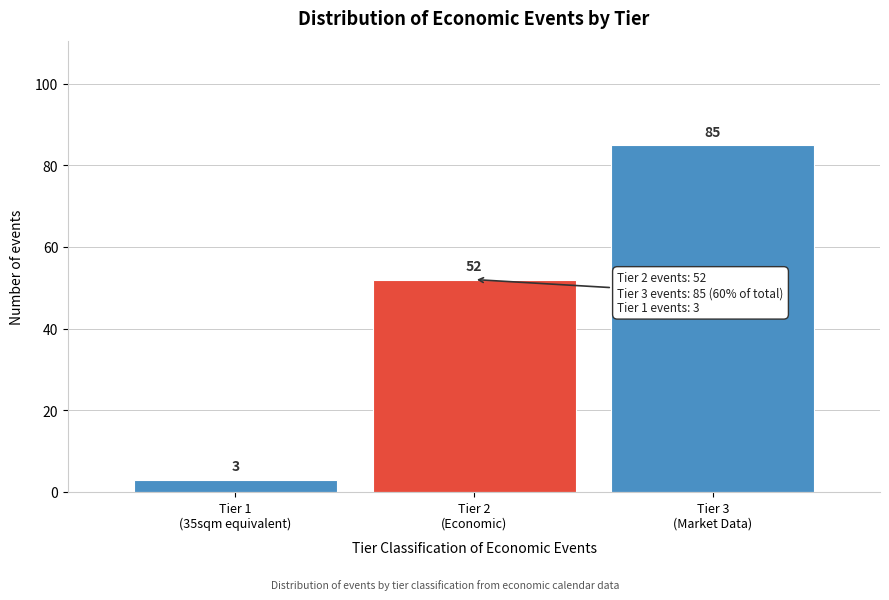

Reading left to right, transcribe all the data shown in this chart.

3	52	85